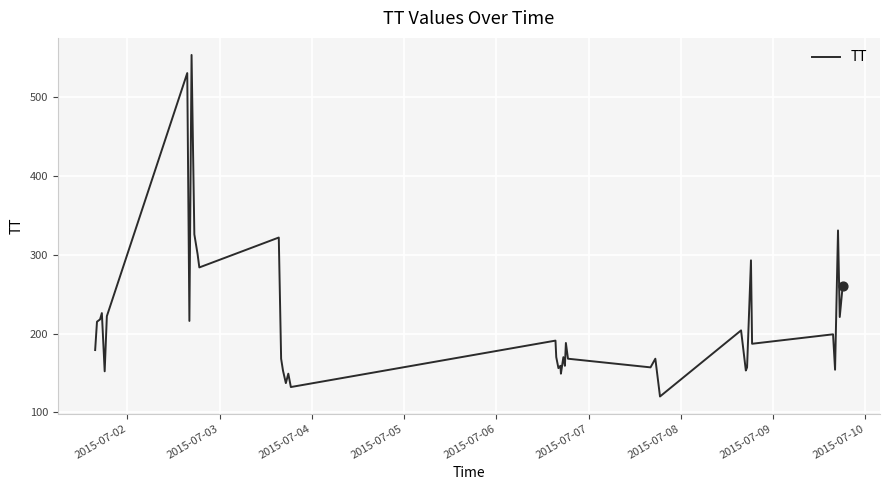

What is the greatest value displayed?

554